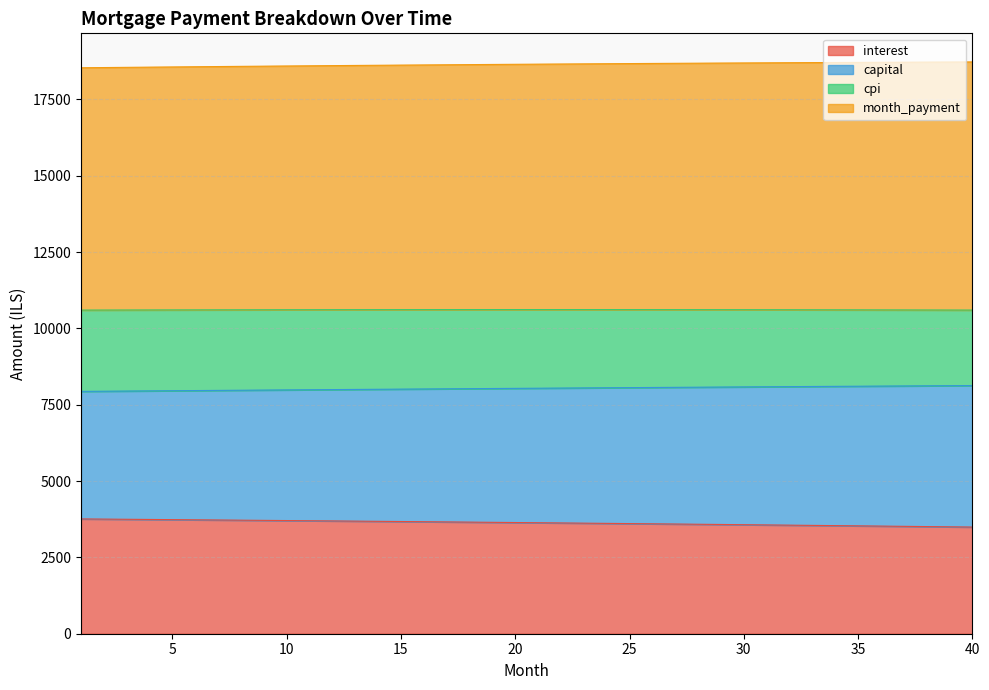

What is the highest value of the interest series?

3760.0